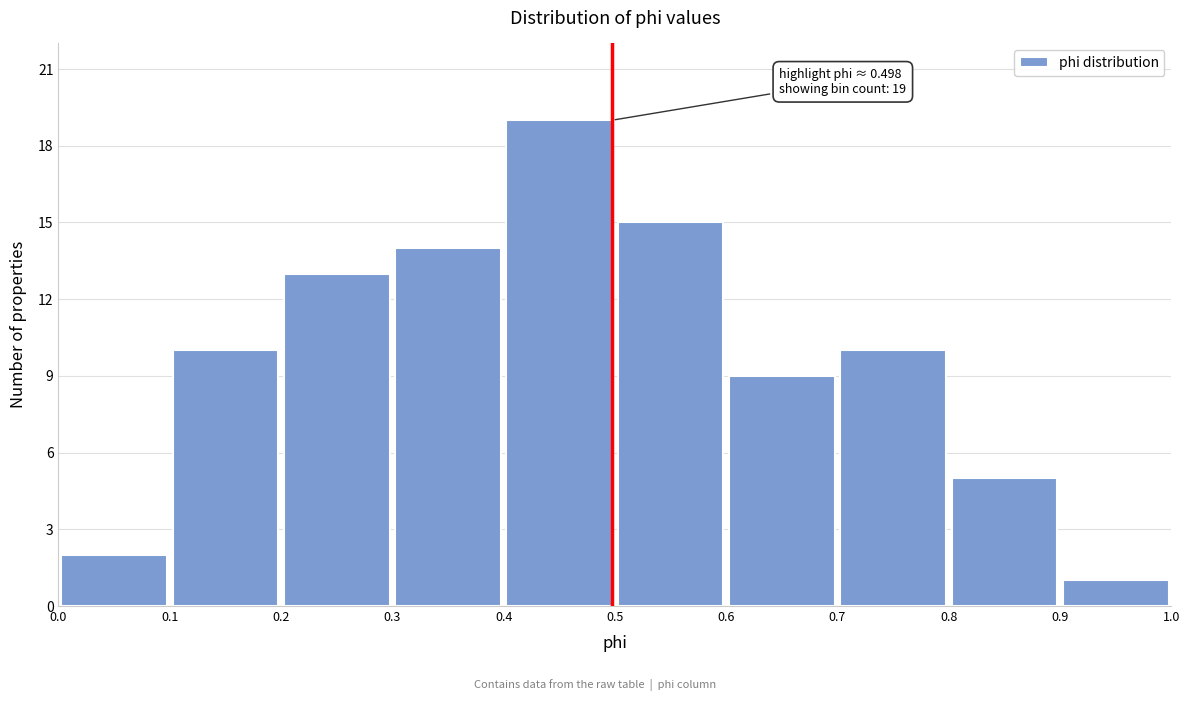

Which range on the x-axis has the tallest bar?

0.4 to 0.5